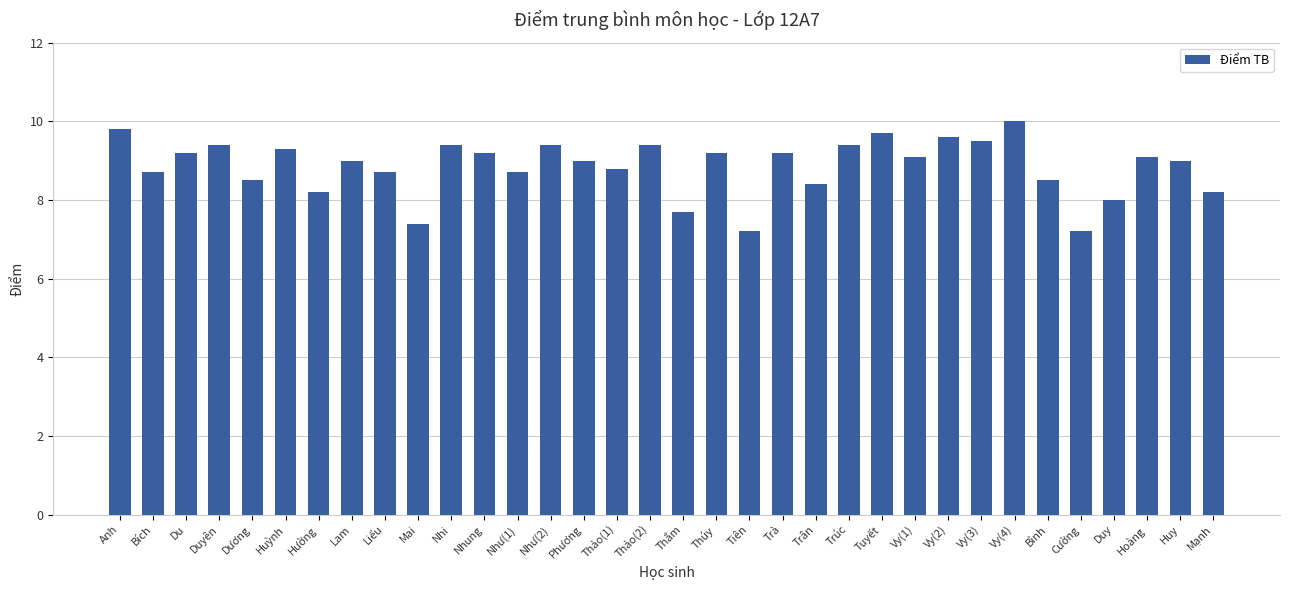

What is the approximate value at Hường?

8.2